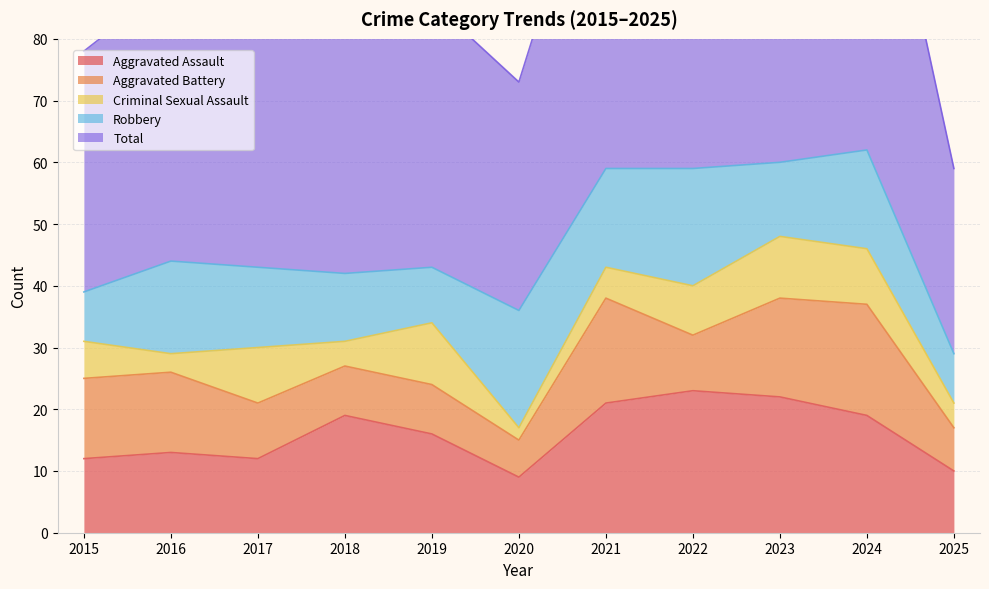

Does the chart have visible grid lines?

Yes